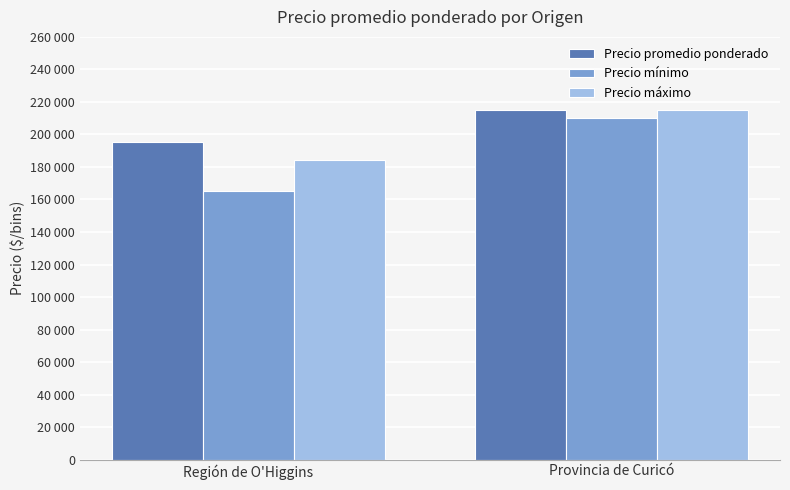

Does the chart contain stacked bars?

No